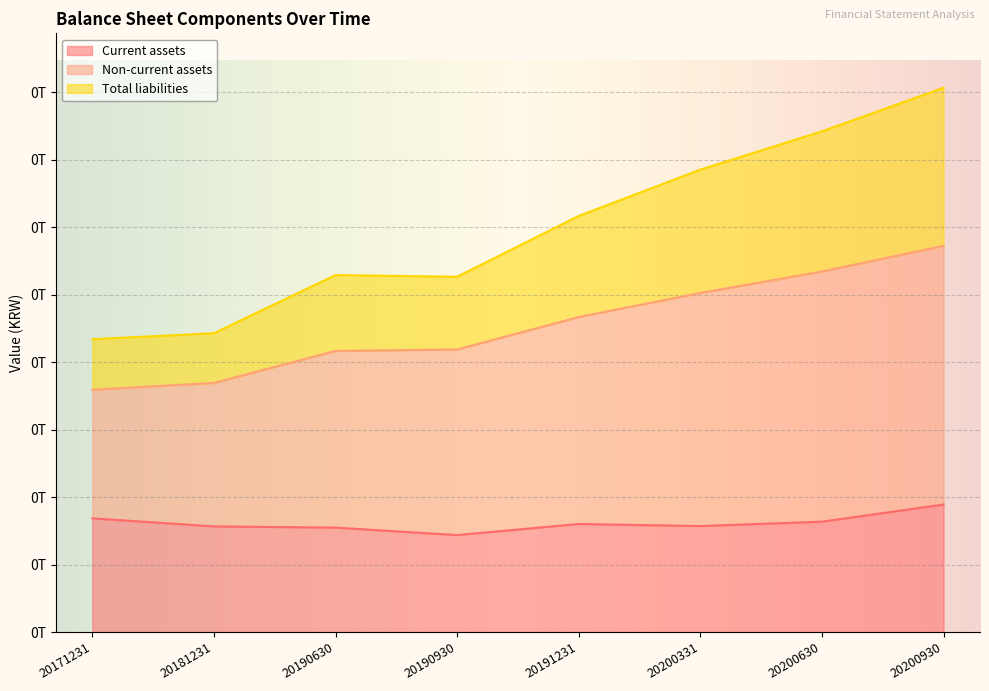

The value of Non-current assets at 20190630 is 355277267396. True or false?

False